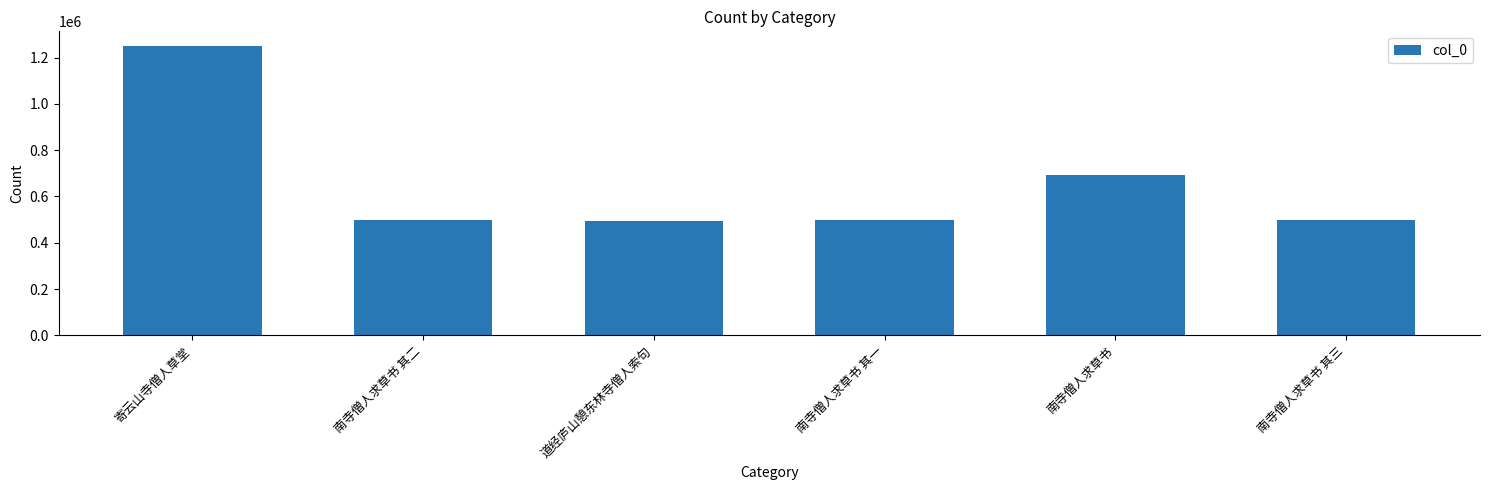

What is the ratio of the value at 南寺僧人求草书 其二 to the value at 南寺僧人求草书?

0.7